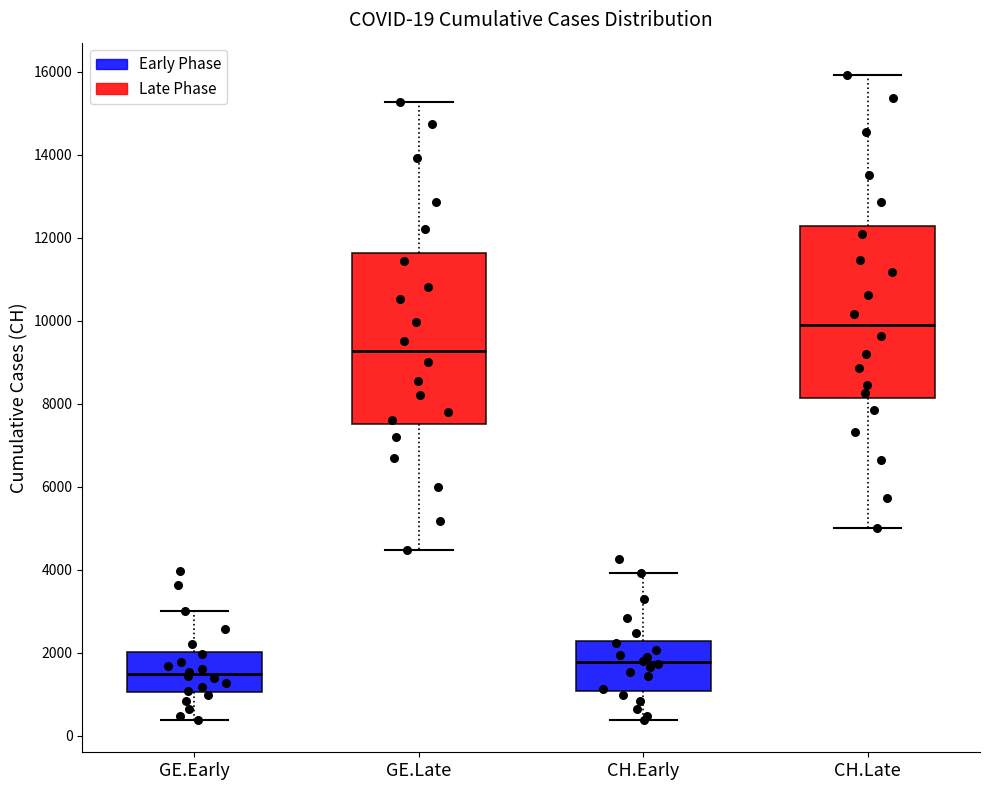

Which box has the highest median line?

CH.Late